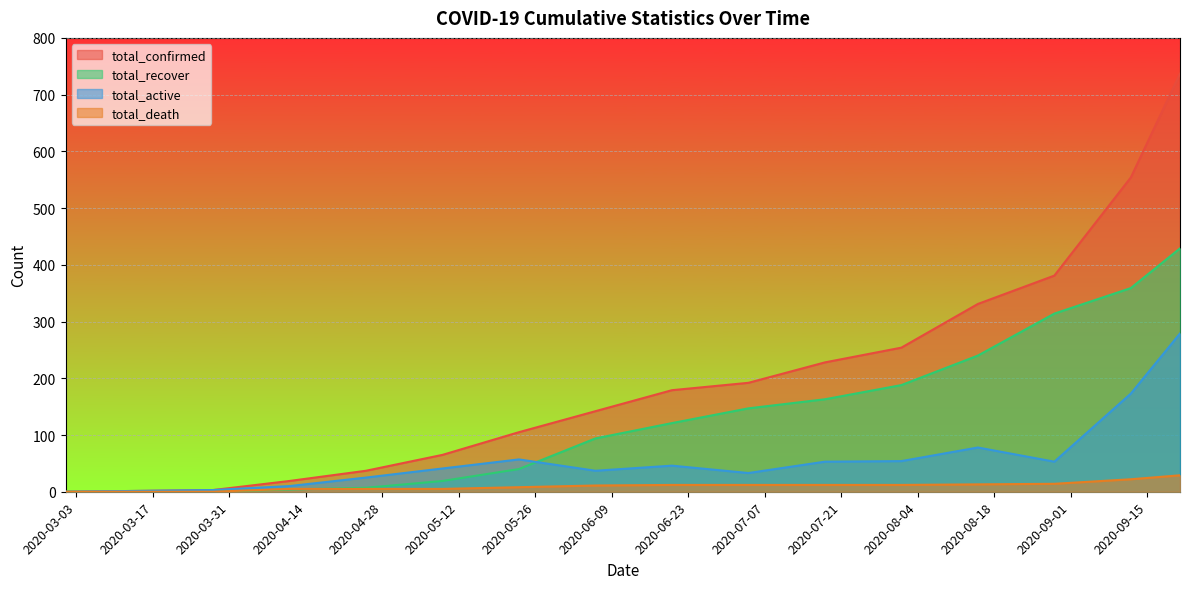

The total_recover series shows 188 at 2020-08-01. True or false?

True